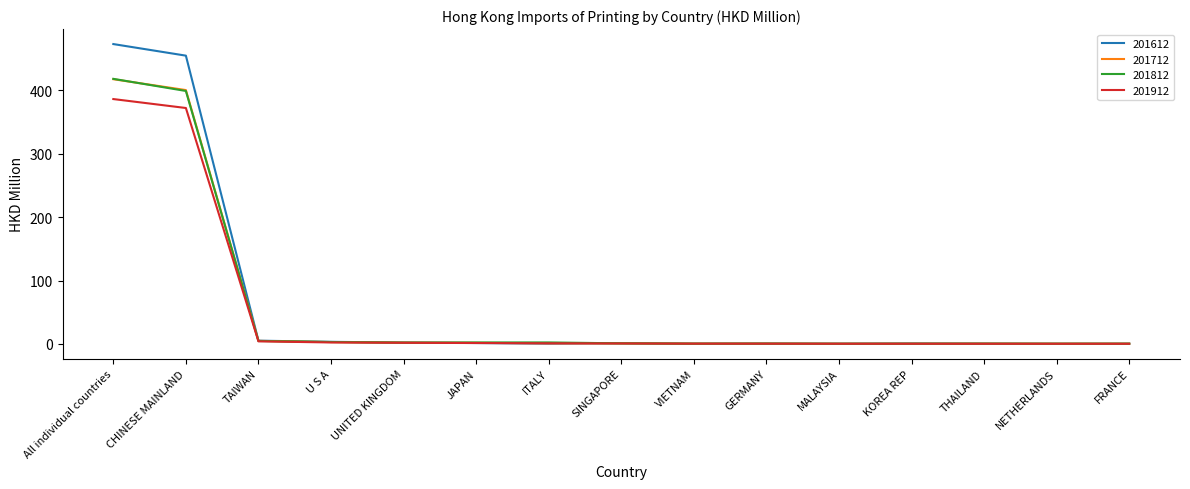

Does the chart have visible grid lines?

No